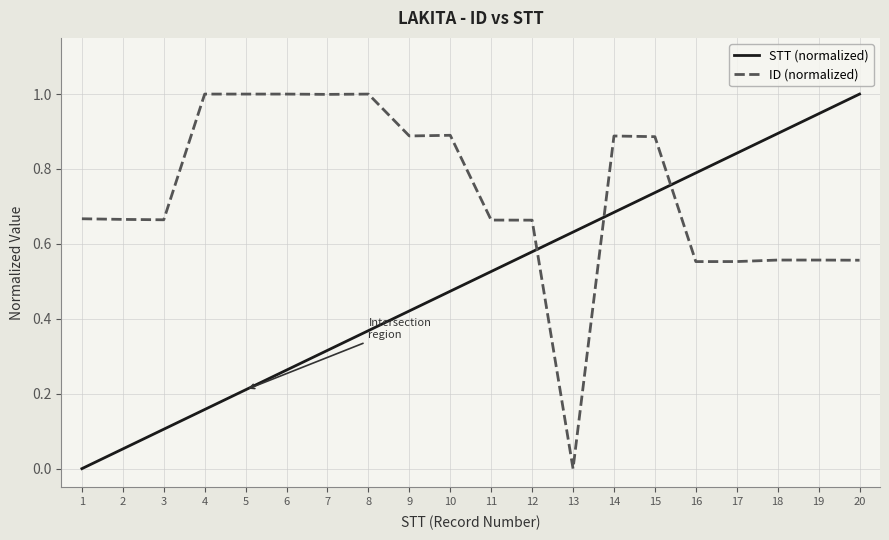

Between 5 and 11, which series saw the biggest shift?

ID (normalized)